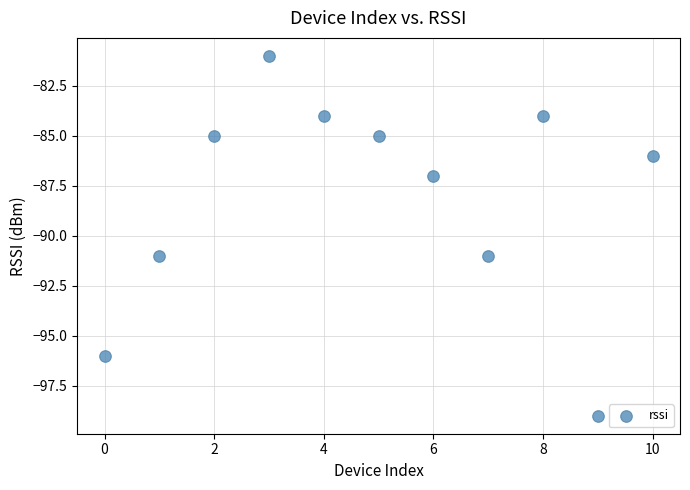

What is the range of Y values (max minus min)?

18